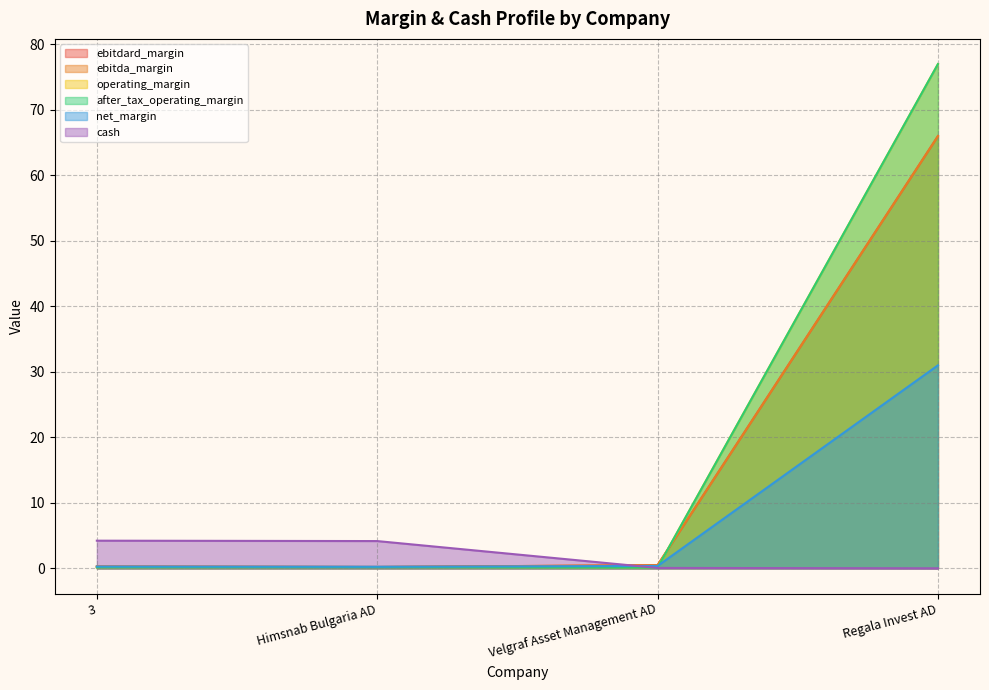

Is the value of operating_margin at Regala Invest AD greater than the value of net_margin at Regala Invest AD?

Yes